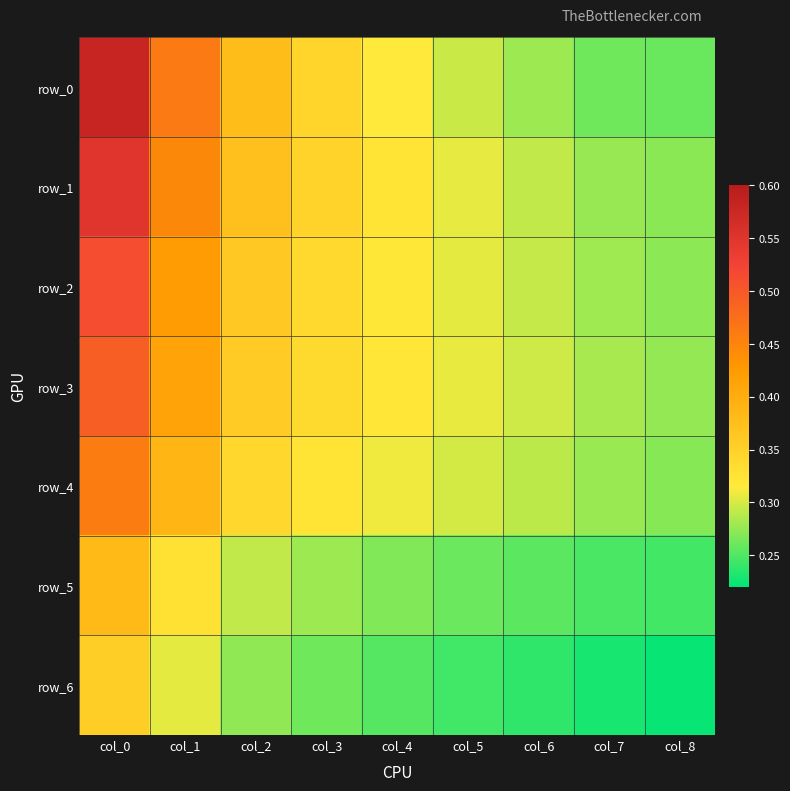

Which has a higher value, col_0 or col_7?

col_0